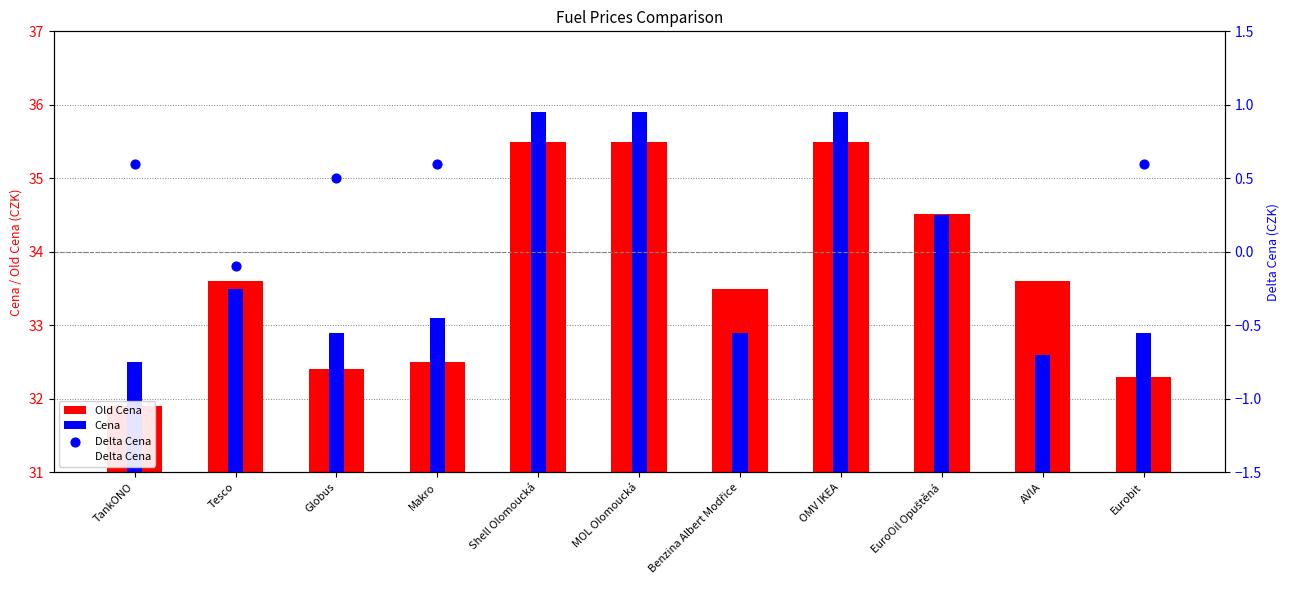

What are all the series names shown in the legend?

Old Cena, Cena, Delta Cena